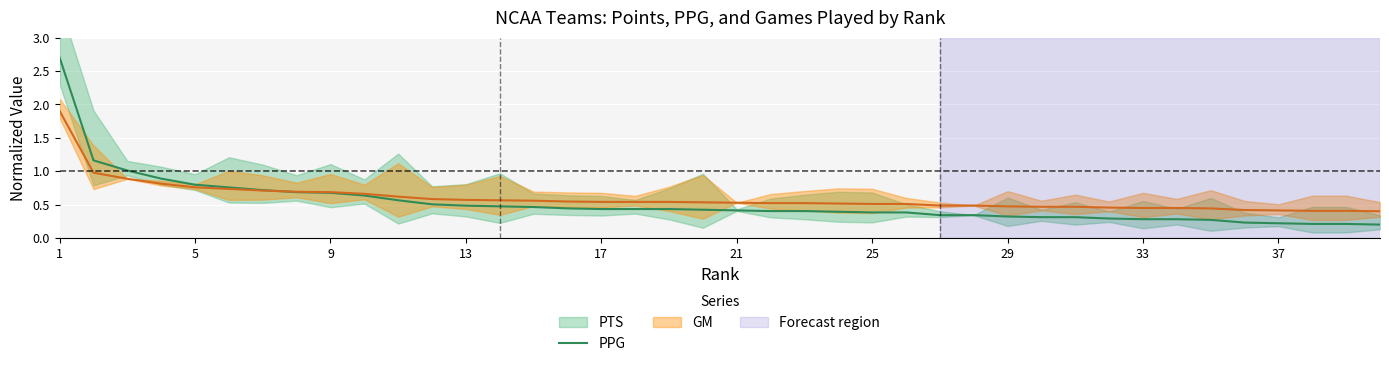

What is the average value?

0.5